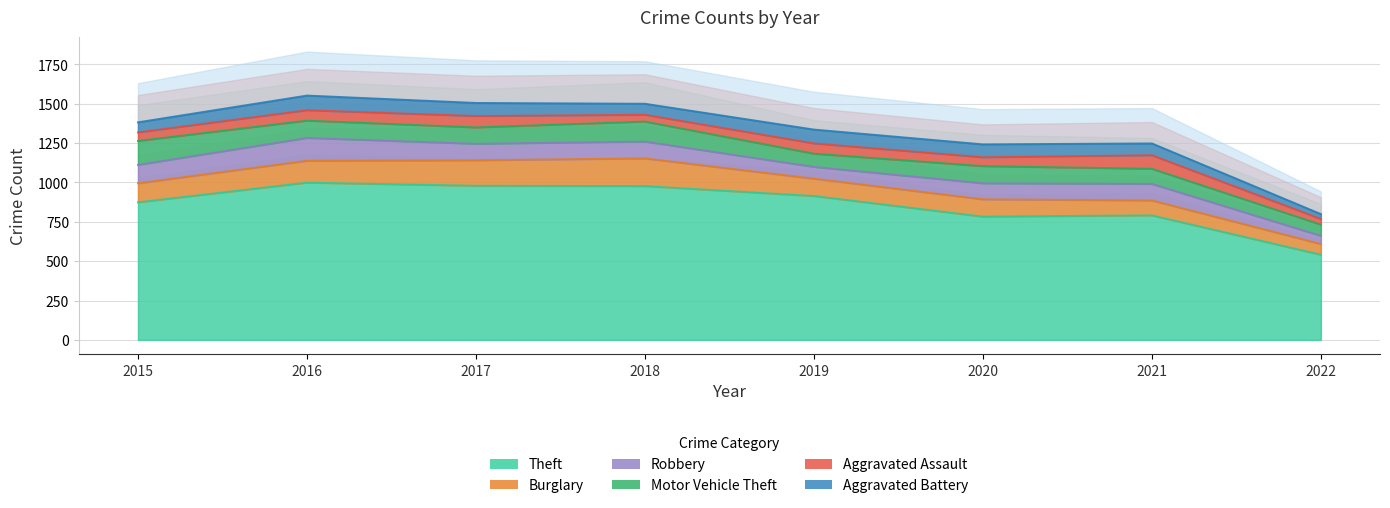

True or false: Motor Vehicle Theft and Theft intersect in this chart.

False